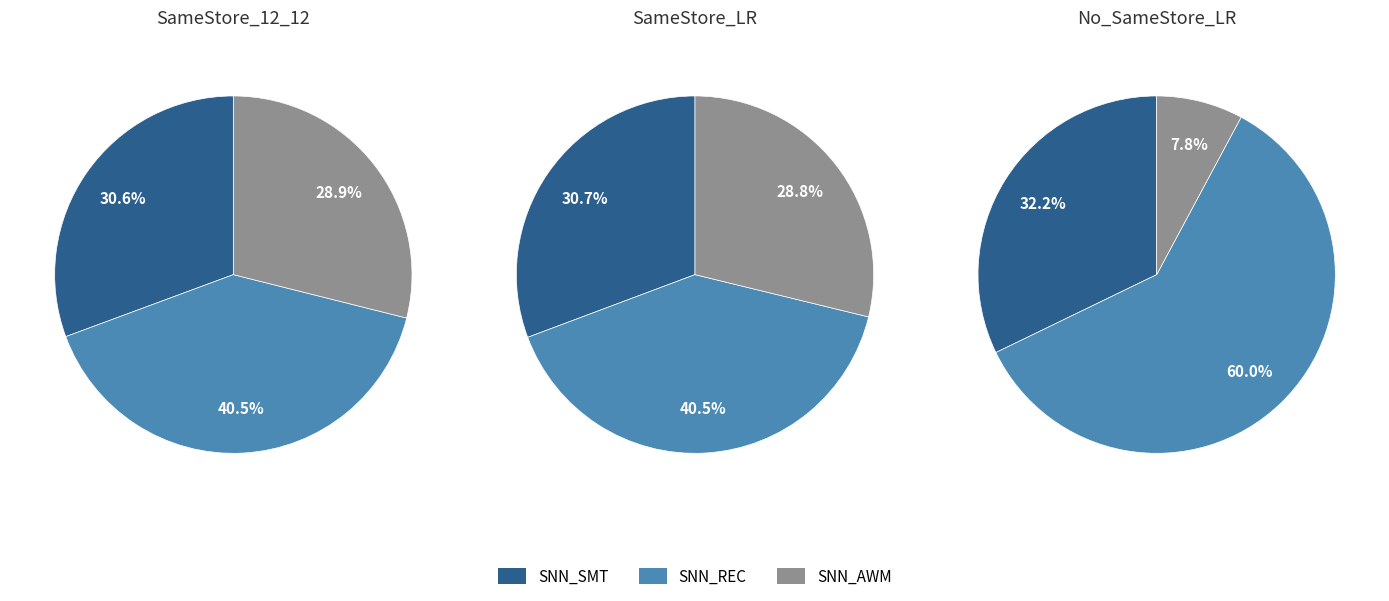

To the nearest percent, what portion does SNN_AWM represent?

8%